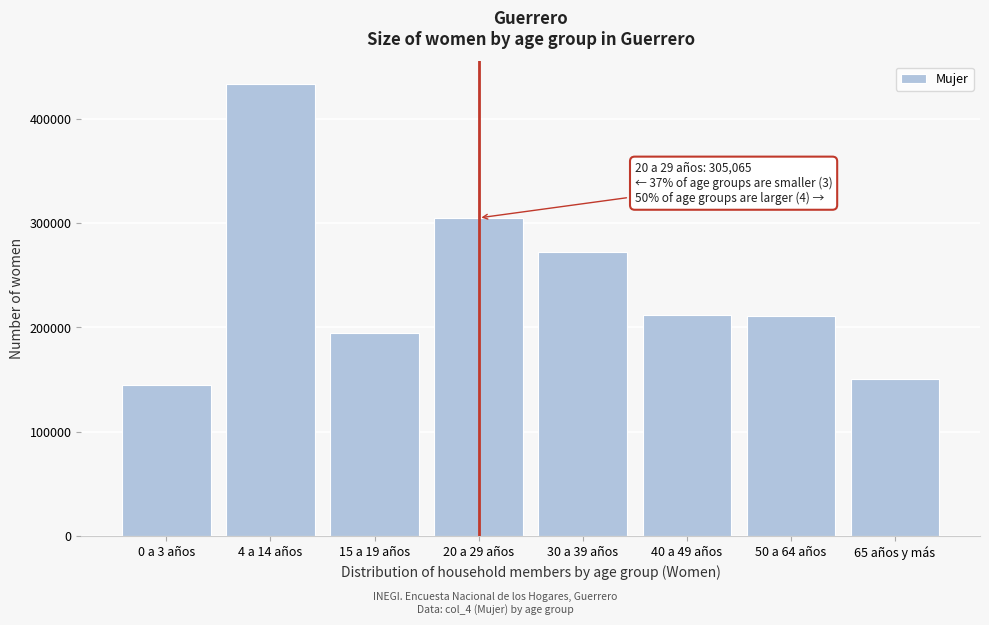

What value does the data have at 4 a 14 años?

433601